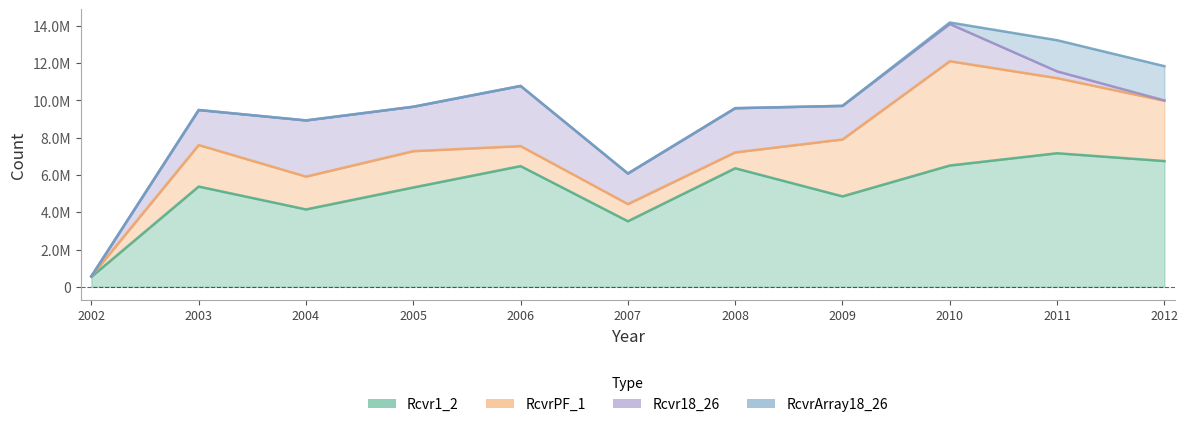

How many series are shown in this chart?

4